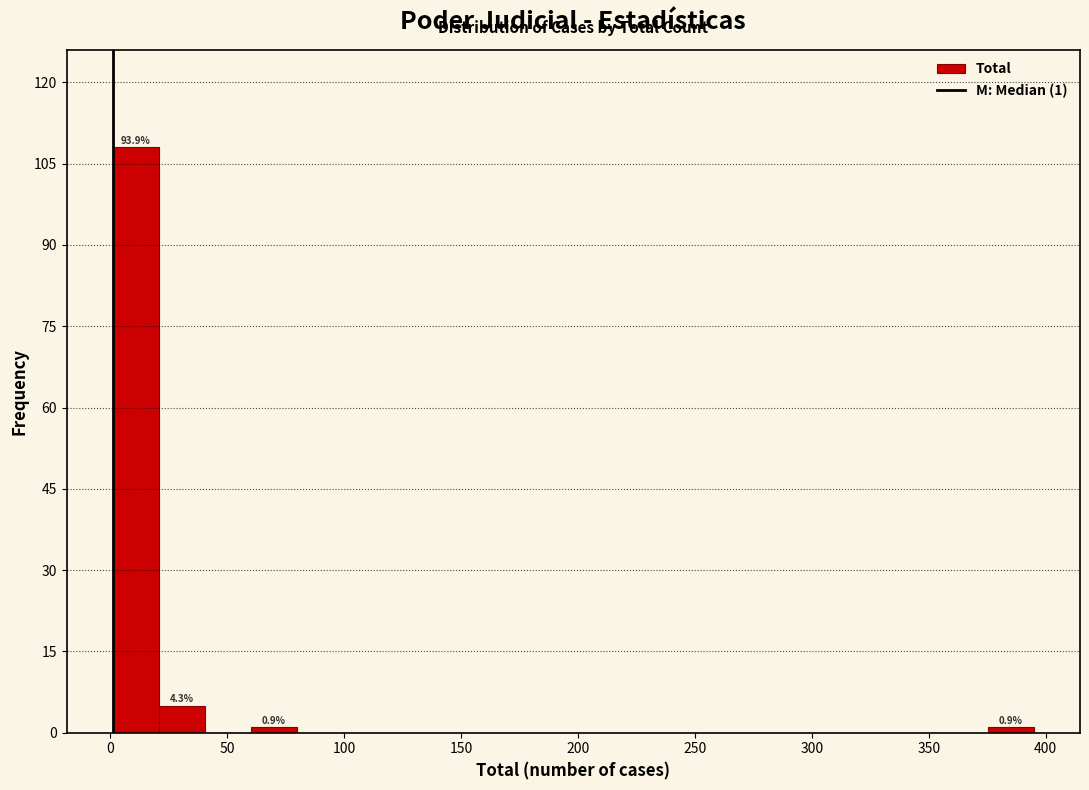

Read against the x-axis, roughly where is the centre of the tallest bar?

10